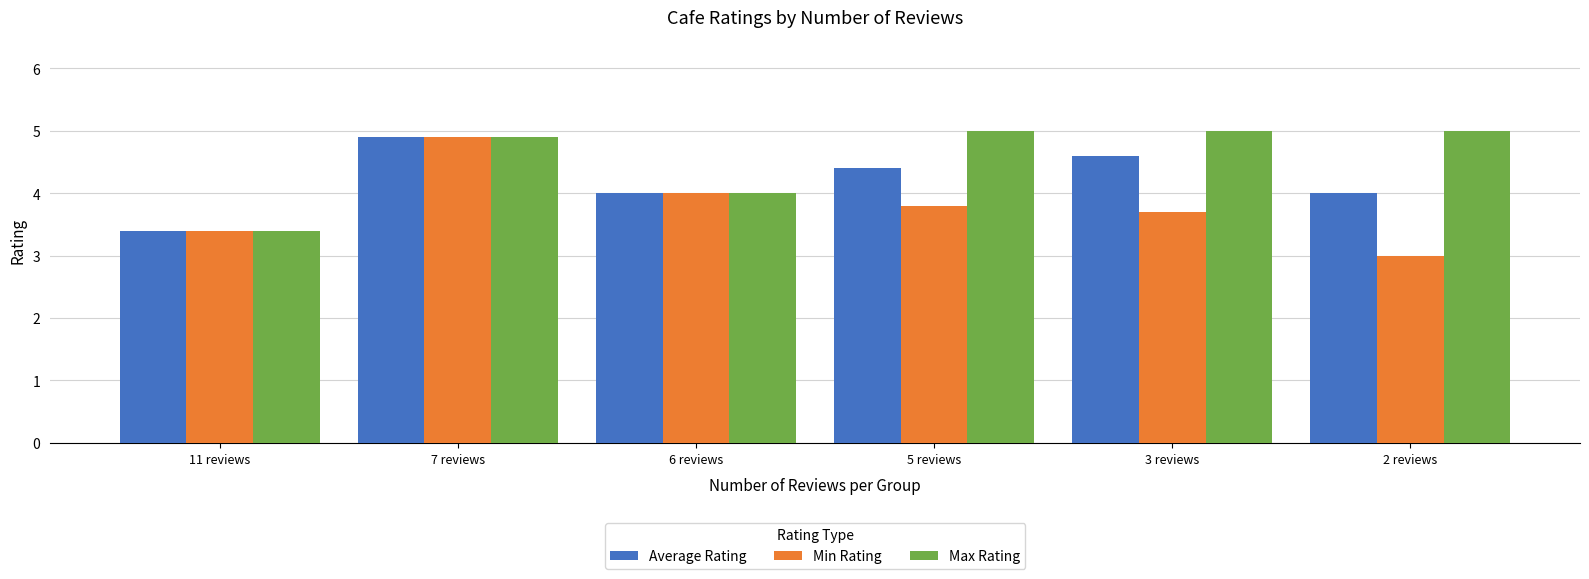

Which series has the largest total across all categories?

Max Rating